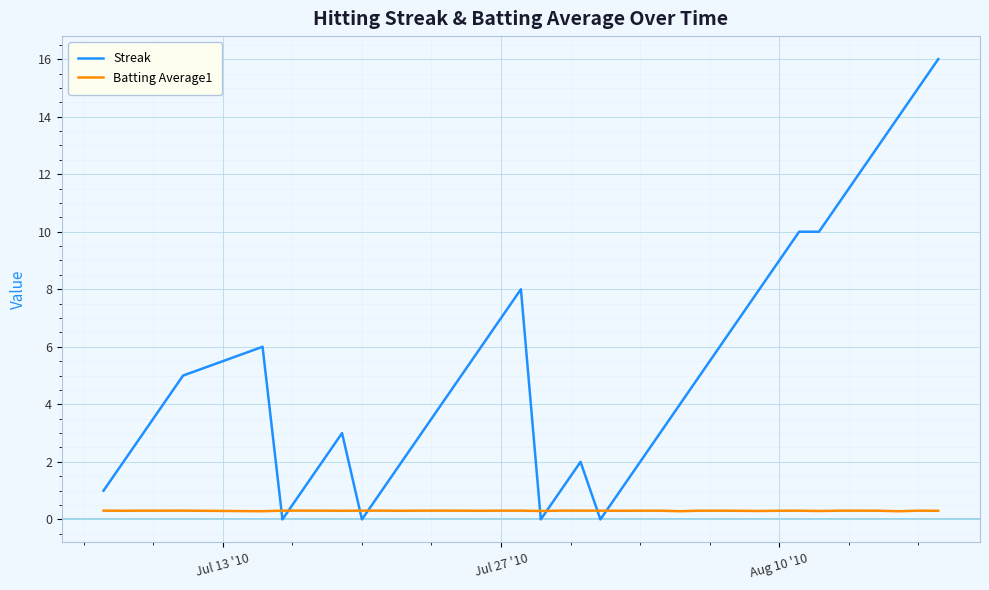

List the series in order of their overall mean, lowest first.

Batting Average1, Streak